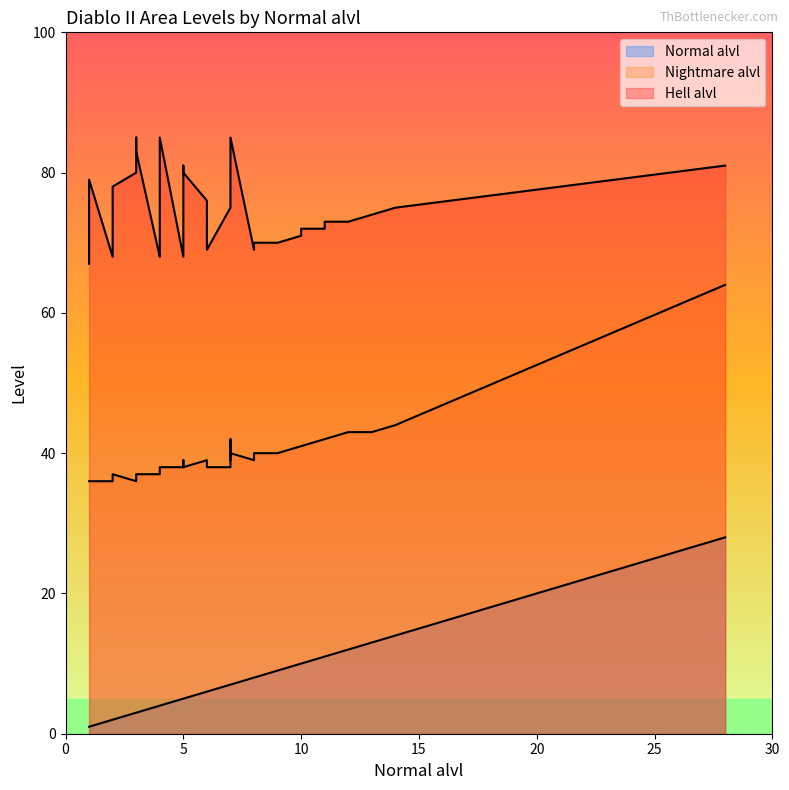

What is the sum of the Normal alvl values at 4 and 11?

15